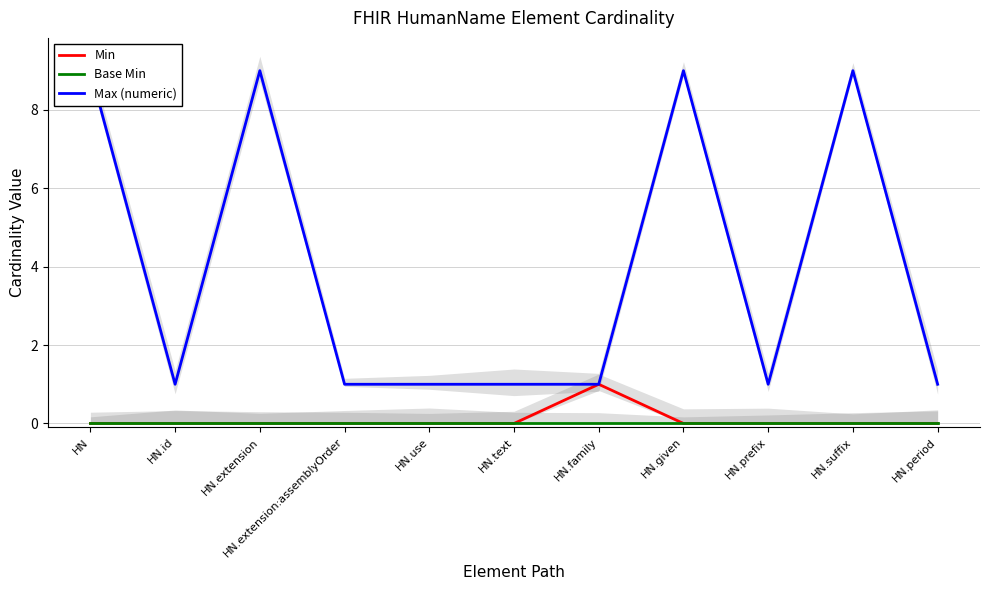

What is the maximum value for Max (numeric)?

9